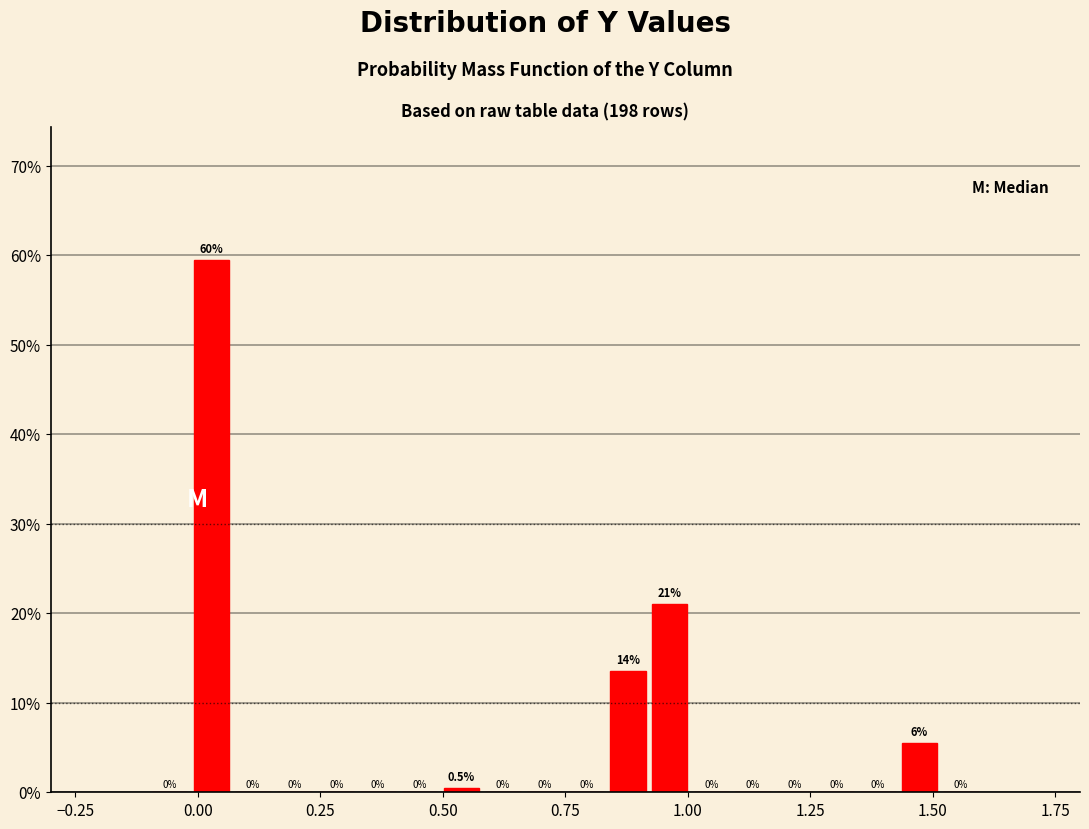

Read against the x-axis, roughly where is the centre of the tallest bar?

0.05